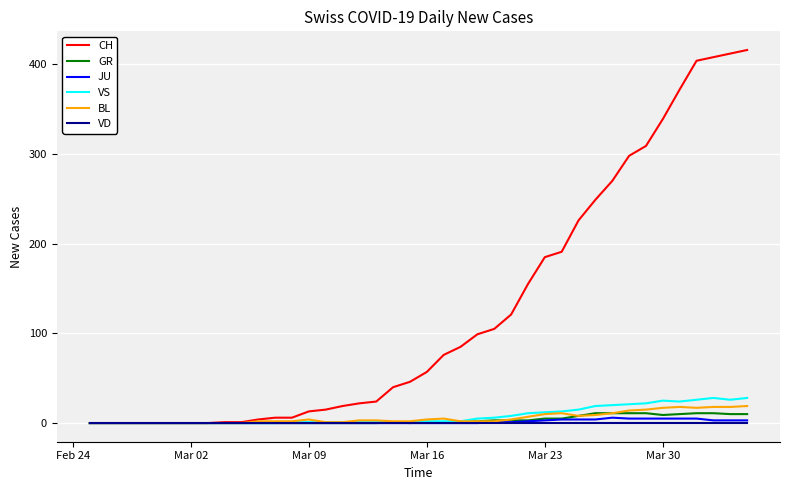

List the series in order of their peak value, highest first.

CH, VS, BL, GR, JU, VD